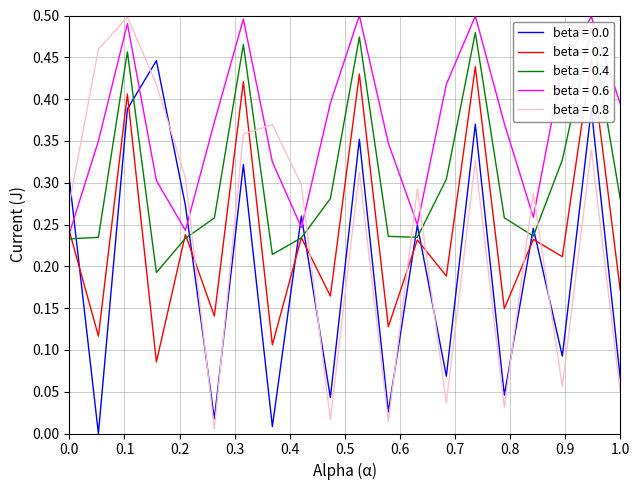

What are all the series names shown in the legend?

beta = 0.0, beta = 0.2, beta = 0.4, beta = 0.6, beta = 0.8